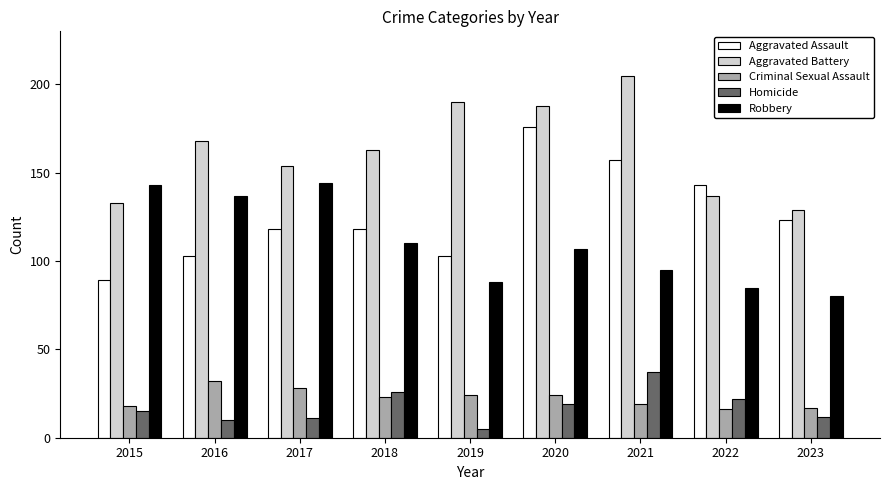

What is the average value of the Aggravated Assault series?

126